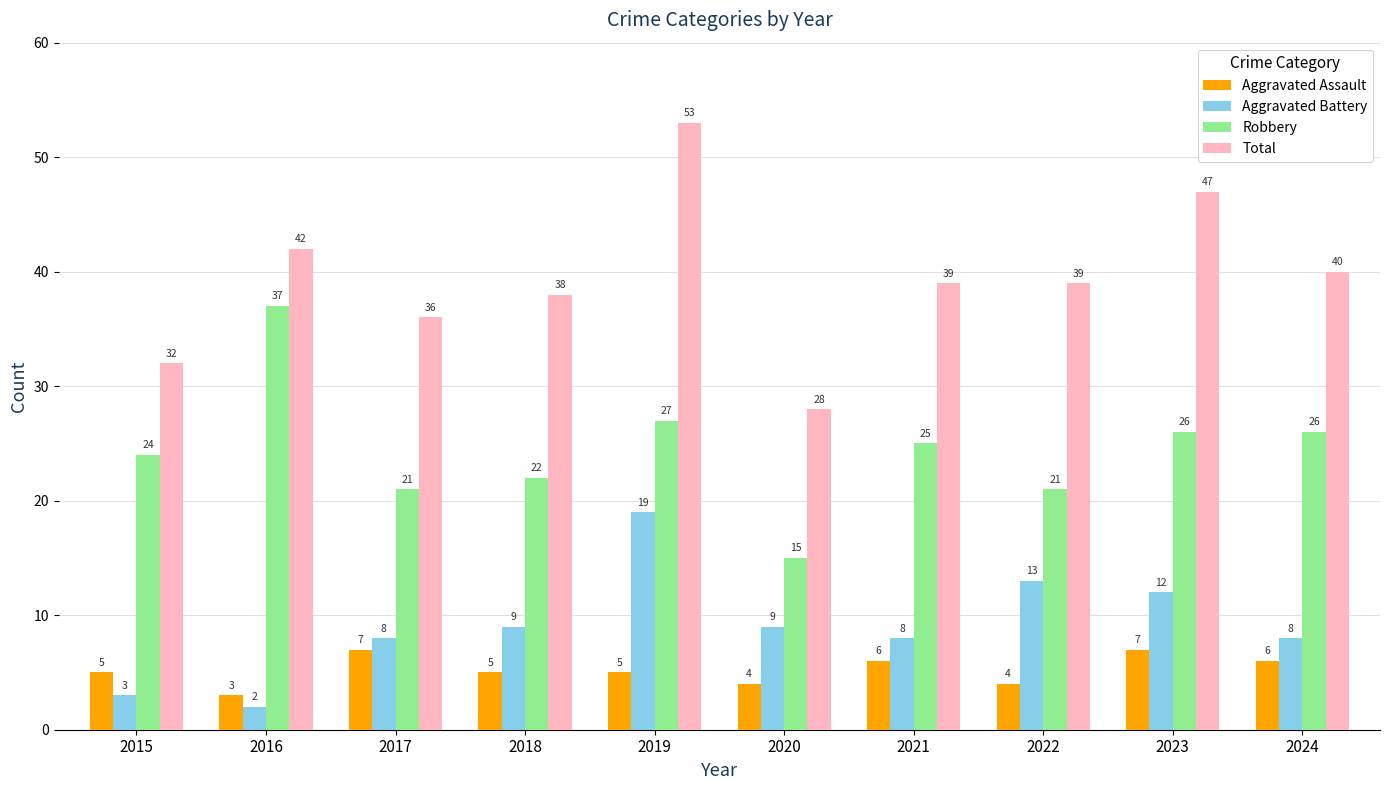

How many series are shown in this chart?

4